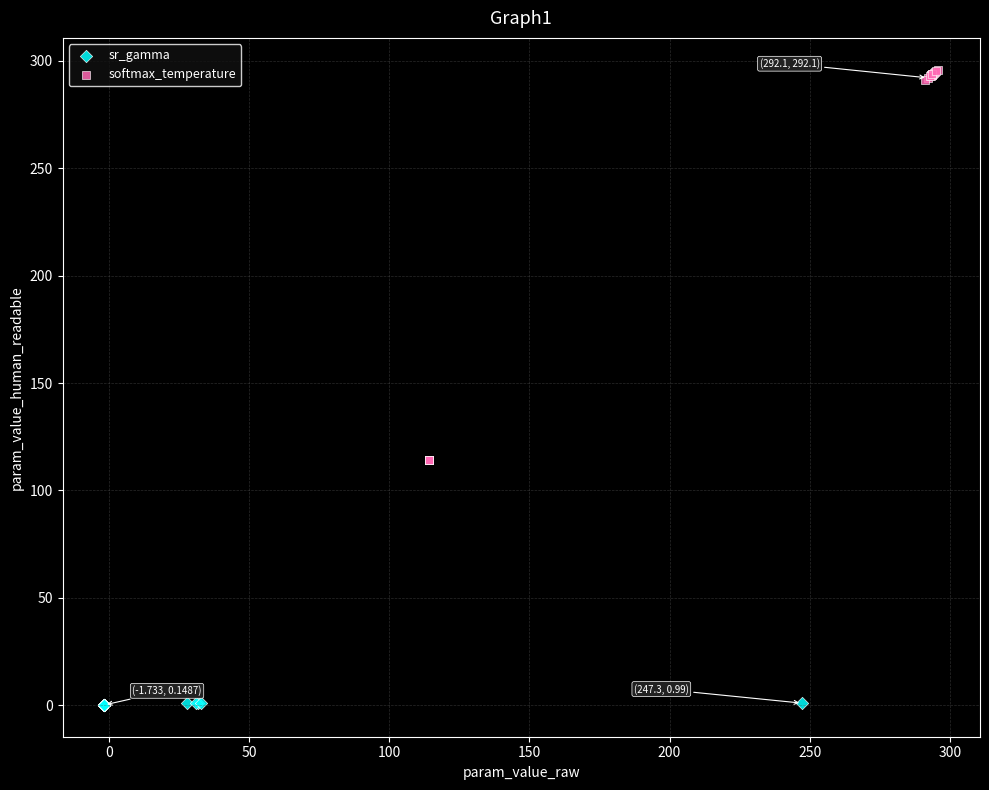

Which series contains the lowest Y value?

sr_gamma